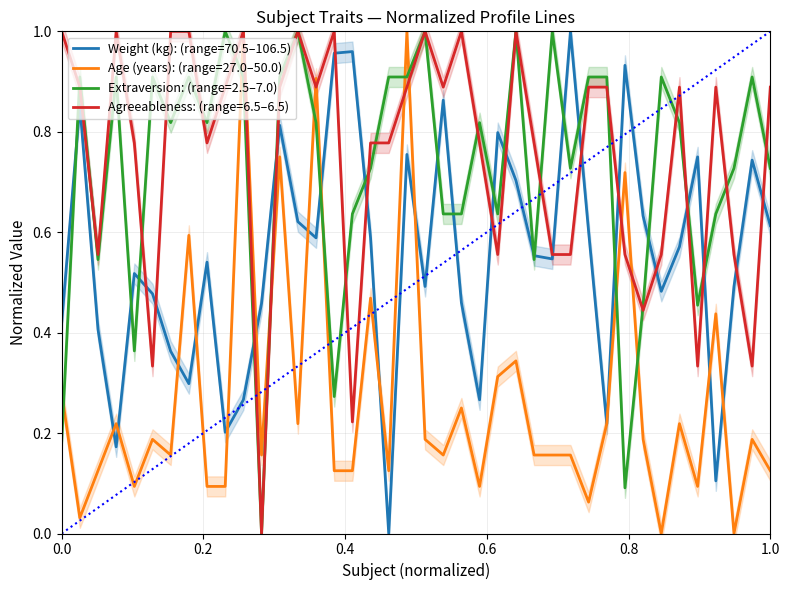

Reading left to right, what are all the values shown in this chart?

Weight (kg): (range=70.5–106.5): 0.4	0.9	0.4	0.2	0.5	0.5	0.4	0.3	0.5	0.2	0.3	0.5	0.8	0.6	0.6	1.0	1.0	0.6	0.0	0.8	0.5	0.9	0.5	0.3	0.8	0.7	0.6	0.5	1.0	0.6	0.2	0.9	0.6	0.5	0.6	0.8	0.1	0.5	0.7	0.6
Age (years): (range=27.0–50.0): 0.3	0.0	0.1	0.2	0.1	0.2	0.2	0.6	0.1	0.1	1.0	0.2	0.8	0.2	0.9	0.1	0.1	0.5	0.1	1.0	0.2	0.2	0.2	0.1	0.3	0.3	0.2	0.2	0.2	0.1	0.2	0.7	0.2	0.0	0.2	0.1	0.4	0.0	0.2	0.1
Extraversion: (range=2.5–7.0): 0.2	0.9	0.5	0.9	0.4	0.9	0.8	0.9	0.8	1.0	0.9	0.0	0.9	1.0	0.8	0.3	0.6	0.7	0.9	0.9	1.0	0.6	0.6	0.8	0.6	1.0	0.5	1.0	0.7	0.9	0.9	0.1	0.5	0.9	0.8	0.5	0.6	0.7	0.9	0.7
Agreeableness: (range=6.5–6.5): 1.0	0.9	0.6	1.0	0.8	0.3	1.0	1.0	0.8	0.9	1.0	0.0	0.9	1.0	0.9	1.0	0.2	0.8	0.8	0.9	1.0	0.9	1.0	0.8	0.6	1.0	0.8	0.6	0.6	0.9	0.9	0.6	0.4	0.6	0.9	0.3	0.9	0.6	0.3	0.9